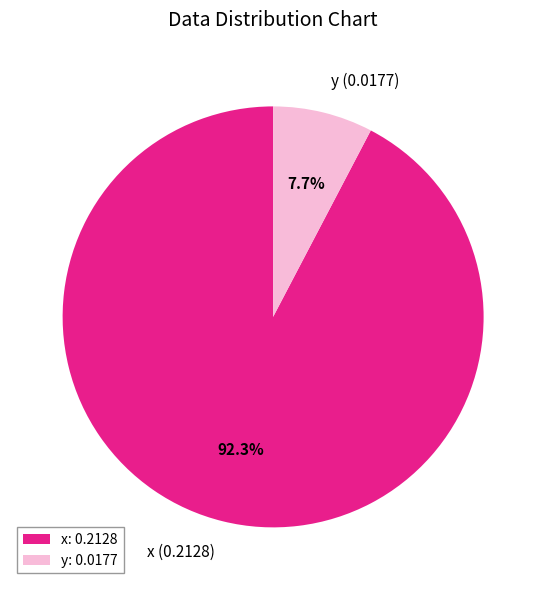

Combined, do x and y account for over 50%?

Yes